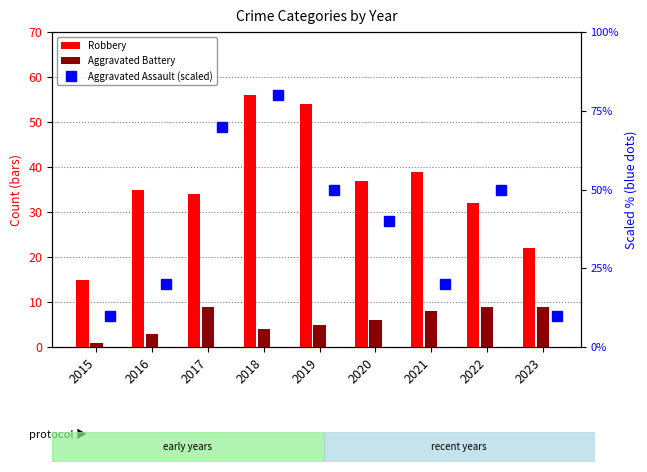

At how many categories does at least one series exceed 12?

9